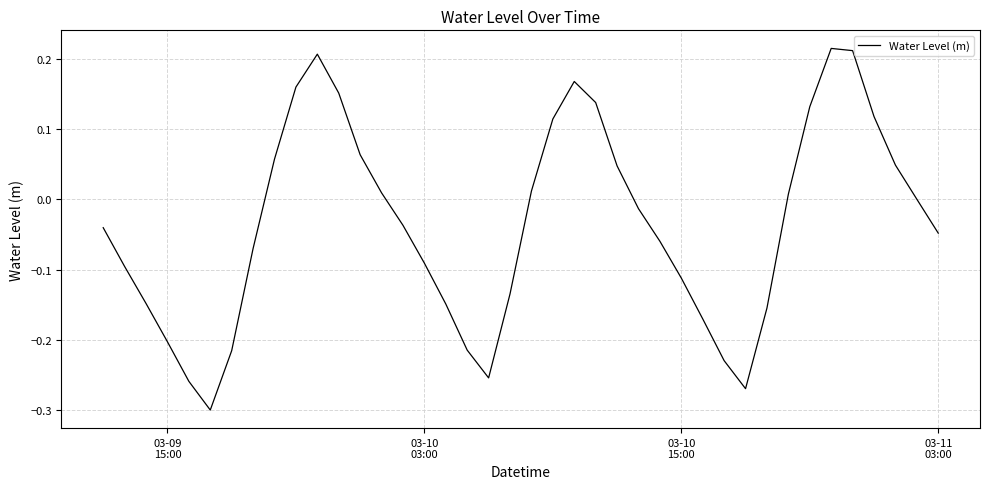

Count the number of categories in the chart.

40